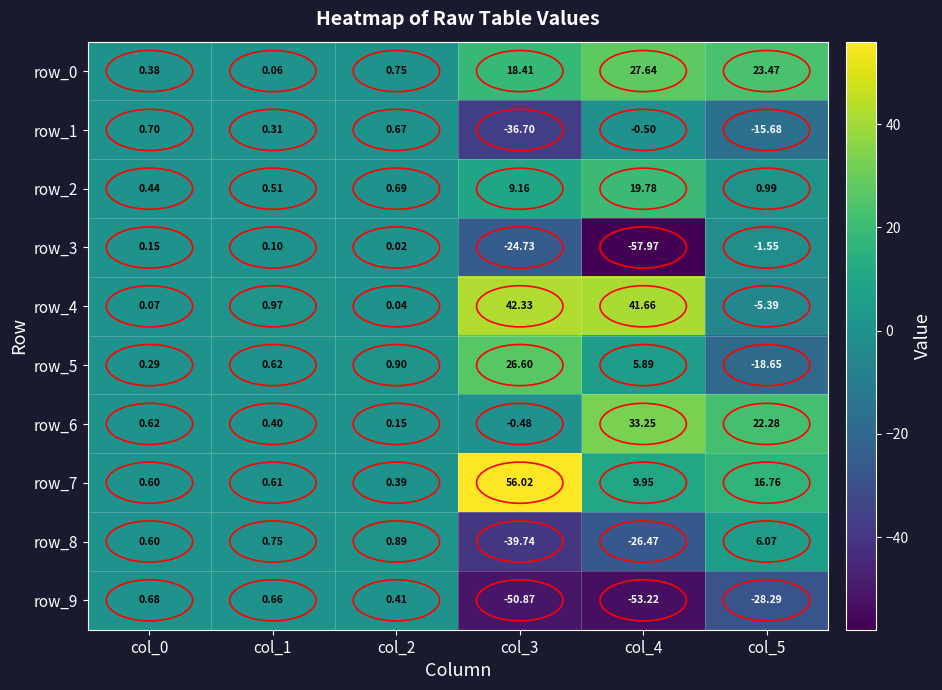

At which category does the chart reach its minimum across all series?

col_4